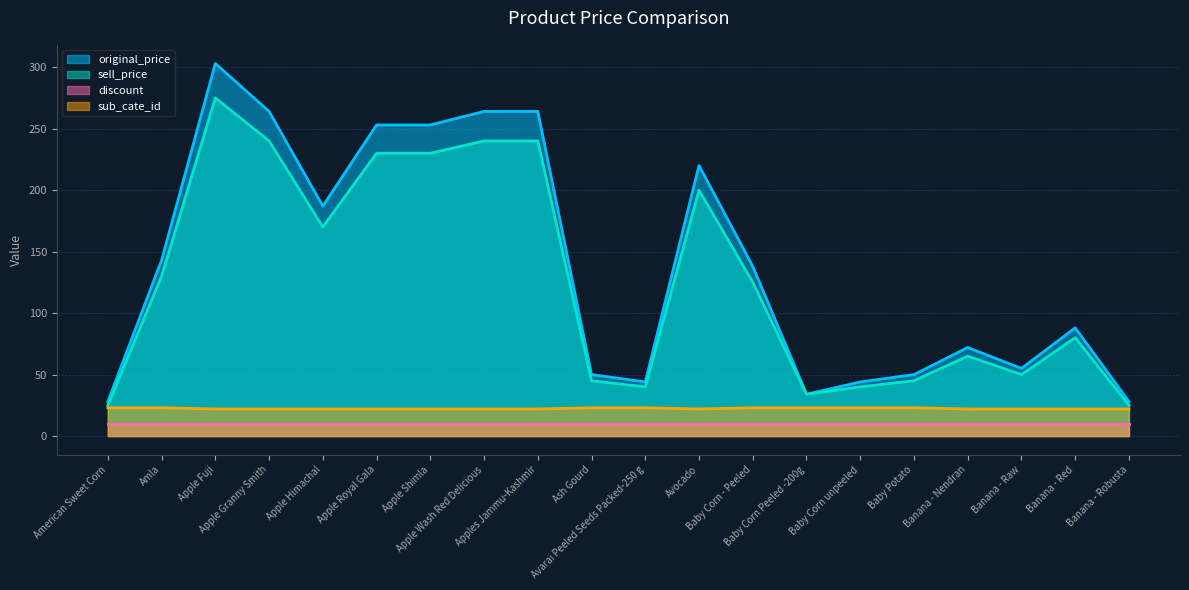

Between Baby Corn - Peeled and Banana - Robusta, which is larger?

Baby Corn - Peeled